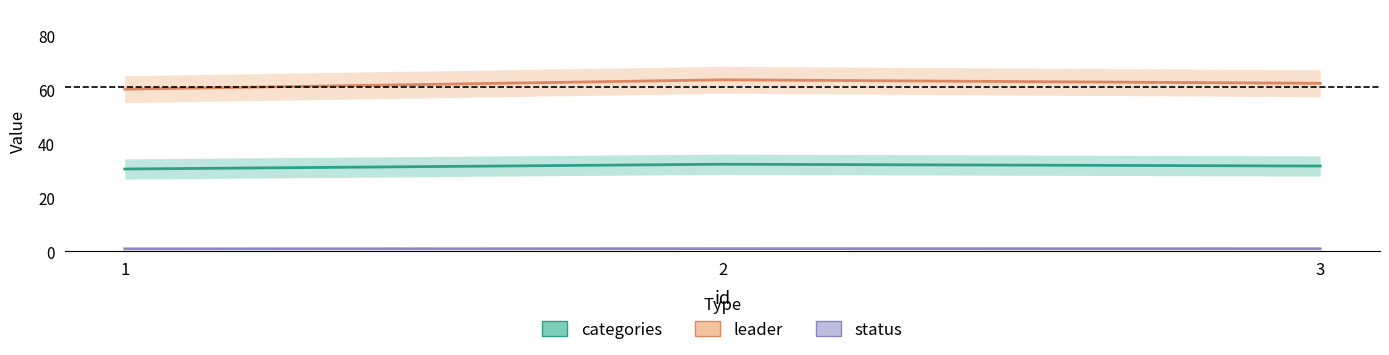

What is the average value of the status series?

1.0